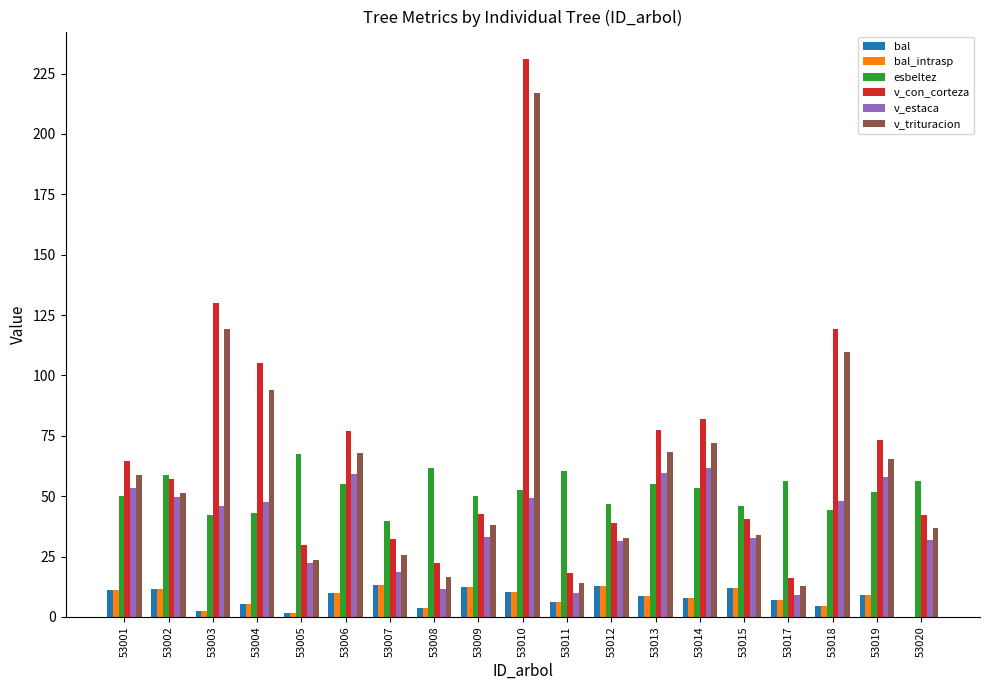

What is the difference between the v_estaca values at 53003 and 53004?

1.8